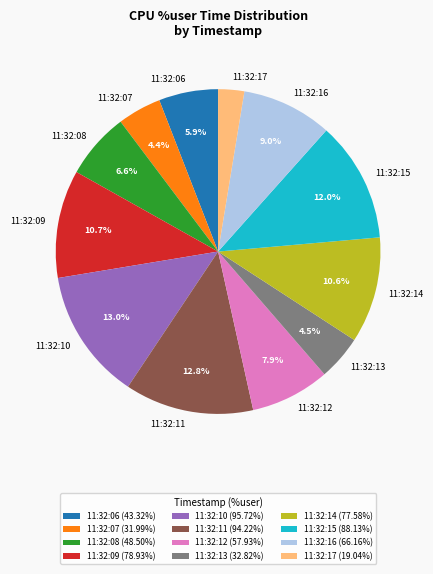

Which has a higher value, 11:32:16 or 11:32:17?

11:32:16